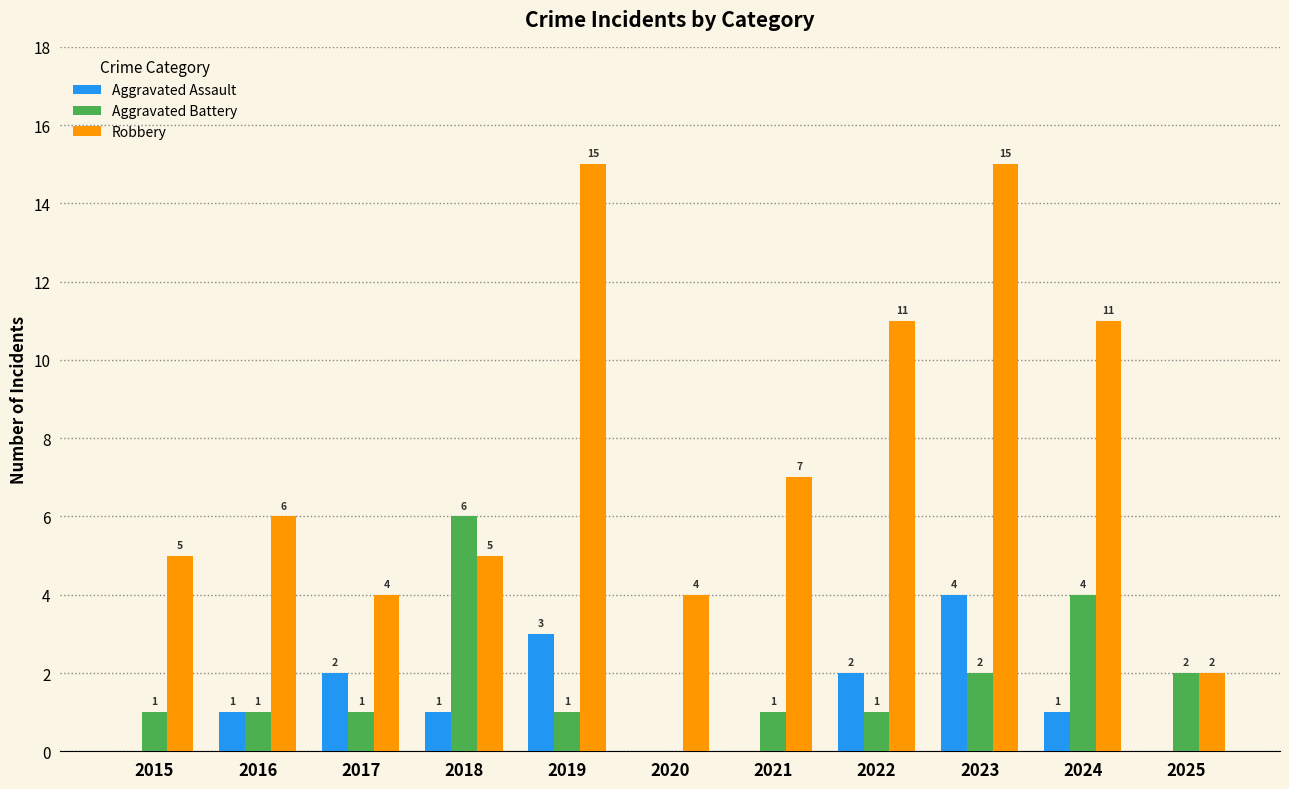

At which category is the sum across all series the highest?

2023